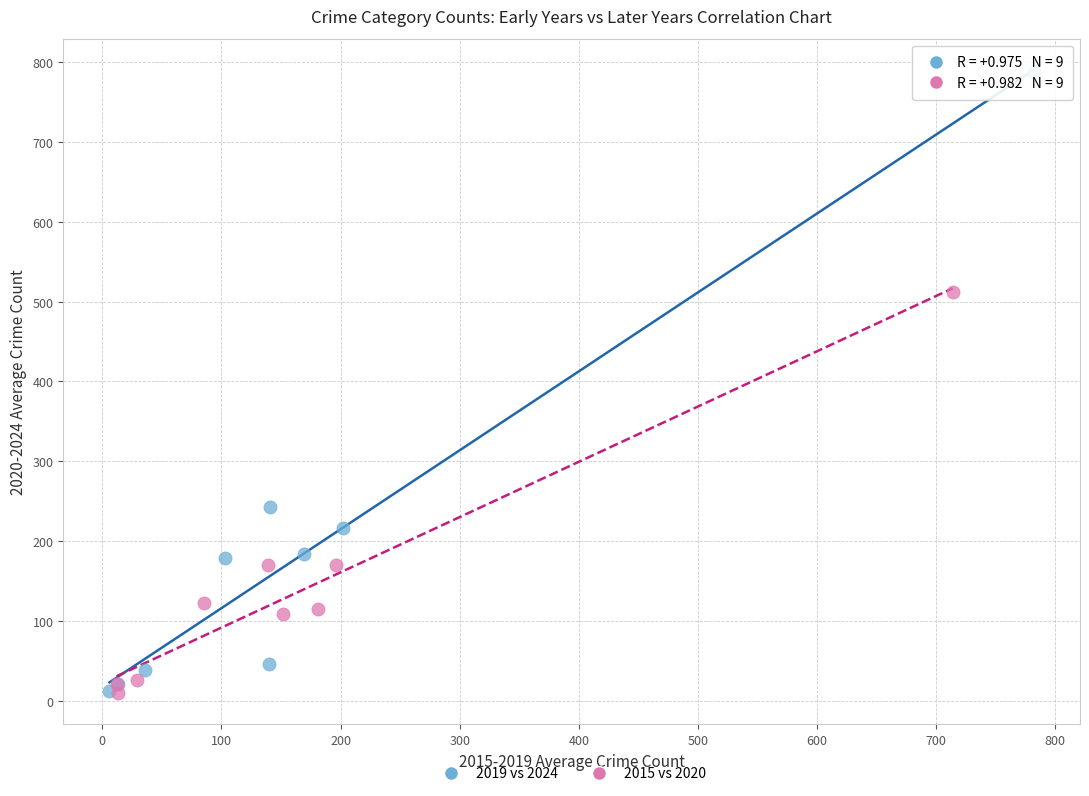

Which series has the largest Y range (max minus min)?

2019 vs 2024